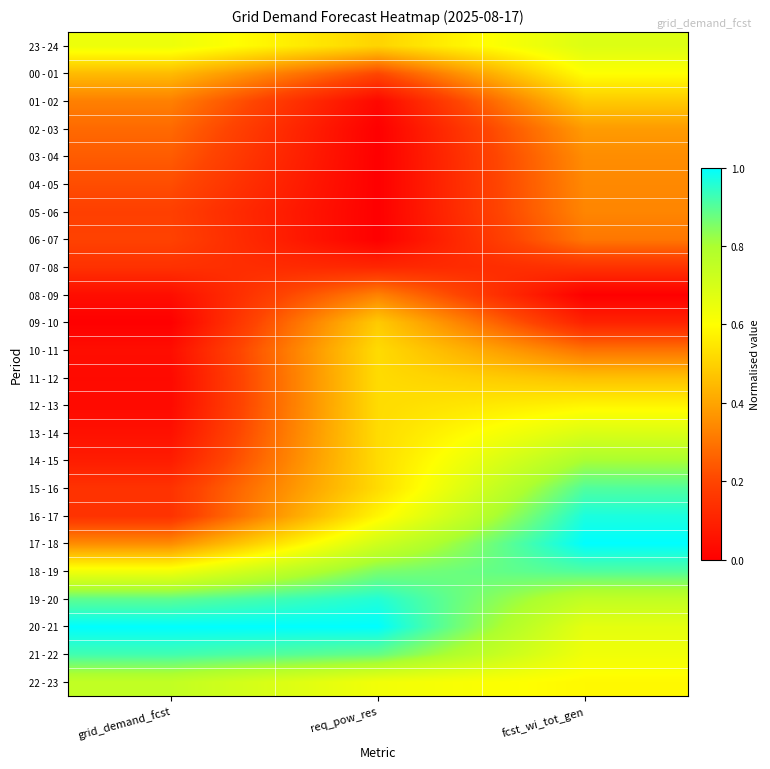

Rank the series by their maximum value, from lowest to highest.

07 - 08, 06 - 07, 08 - 09, 05 - 06, 04 - 05, 03 - 04, 02 - 03, 01 - 02, 09 - 10, 10 - 11, 11 - 12, 12 - 13, 00 - 01, 23 - 24, 13 - 14, 22 - 23, 14 - 15, 15 - 16, 18 - 19, 21 - 22, 19 - 20, 16 - 17, 17 - 18, 20 - 21